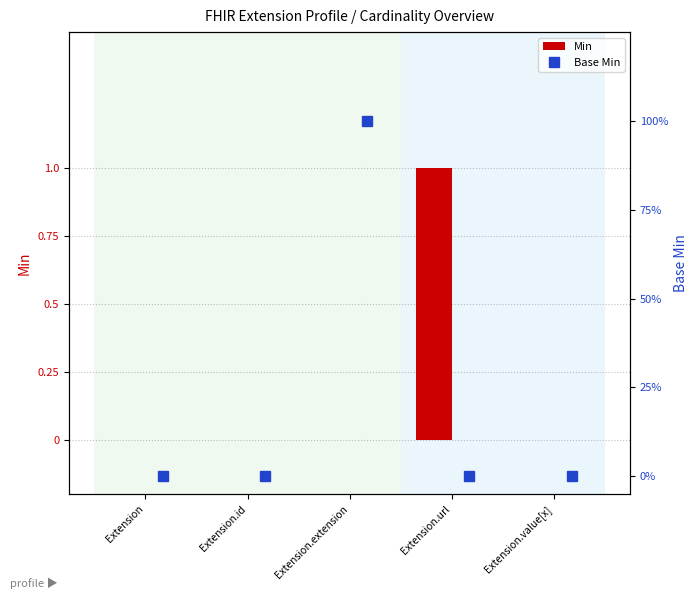

Count the Base Min values in the range 0 to 1.

5